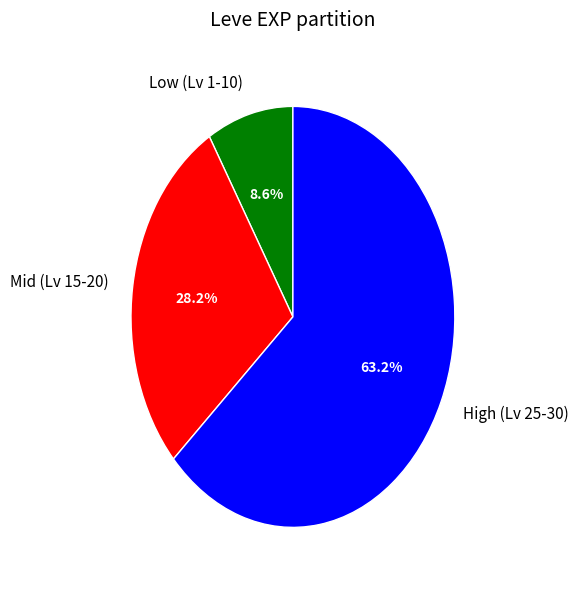

Between High (Lv 25-30) and Mid (Lv 15-20), which is larger?

High (Lv 25-30)